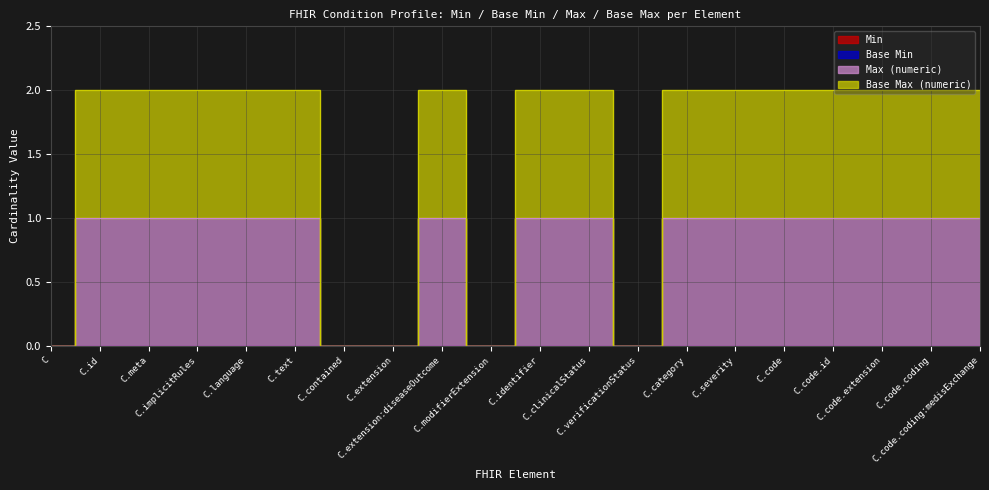

True or false: Base Max (numeric) and Max (numeric) intersect in this chart.

False